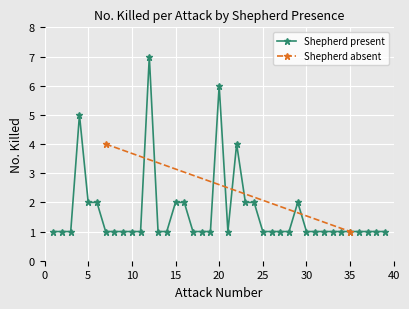

What is the value of the 31st point from the left?

1